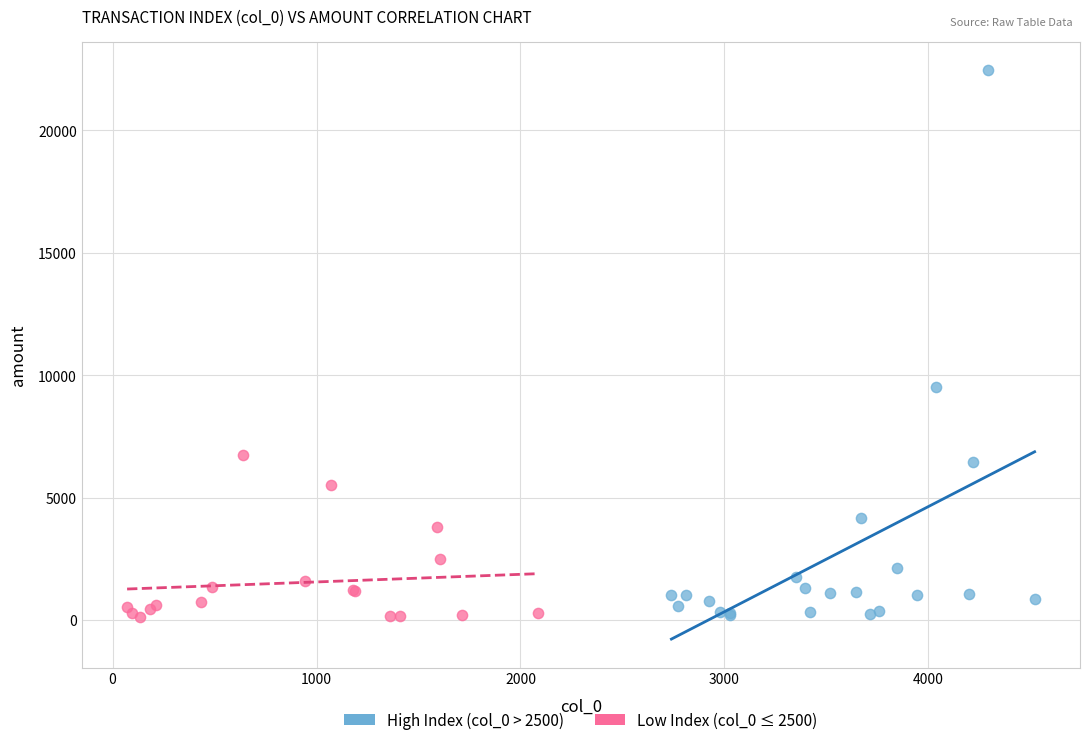

What are all the series names shown in the legend?

High Index (col_0 > 2500), Low Index (col_0 ≤ 2500)